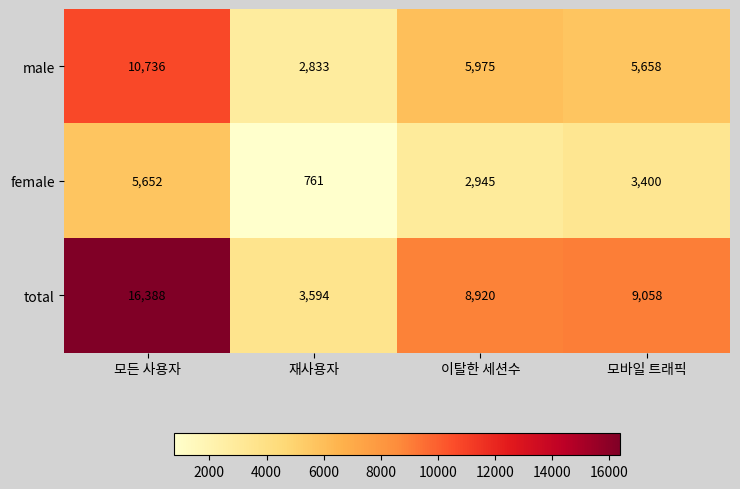

At which category is the sum across all series the highest?

모든 사용자